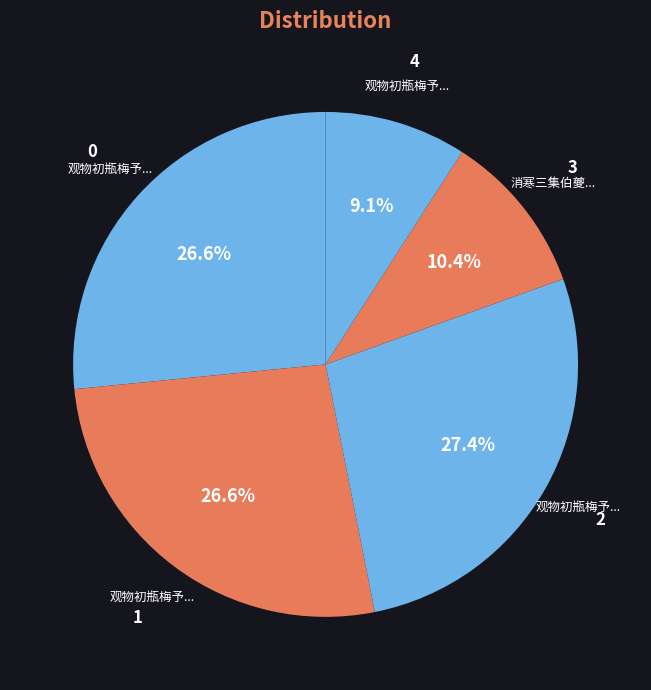

How many segments does this pie chart have?

5